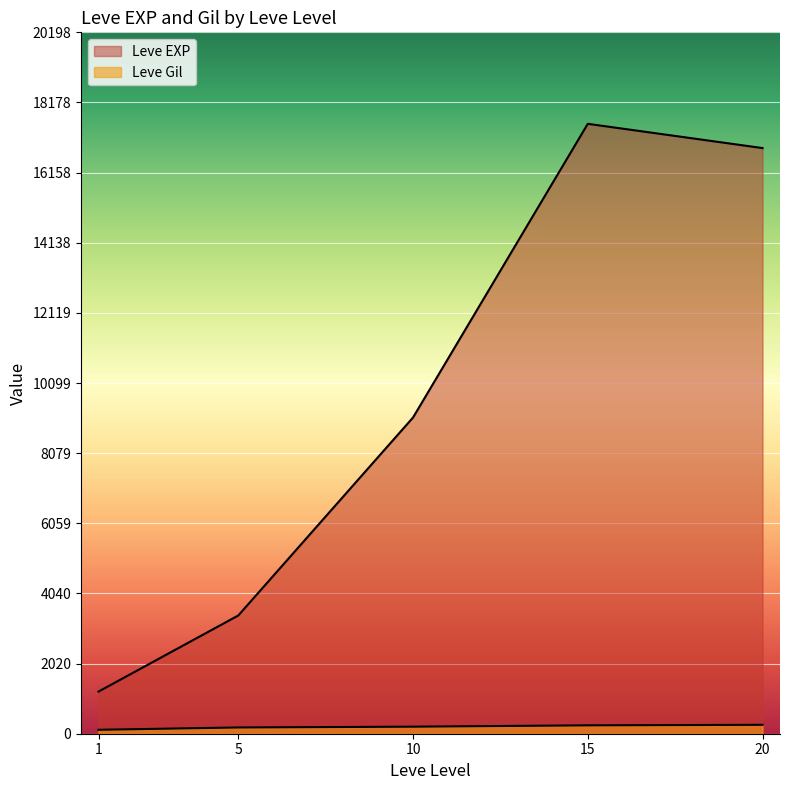

What is the average value of the Leve Gil series?

199